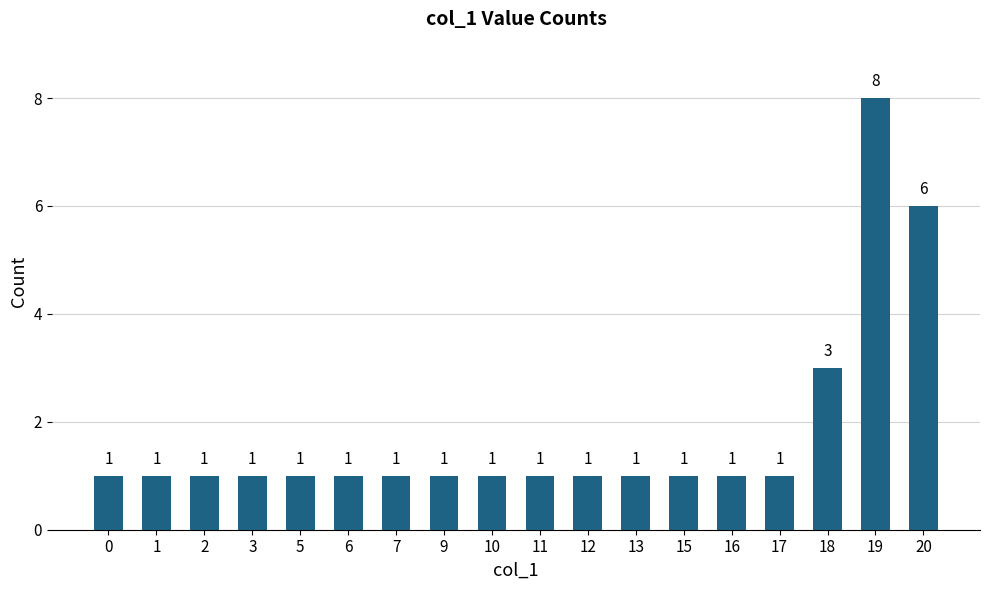

At which category does the chart reach its peak across all series?

19